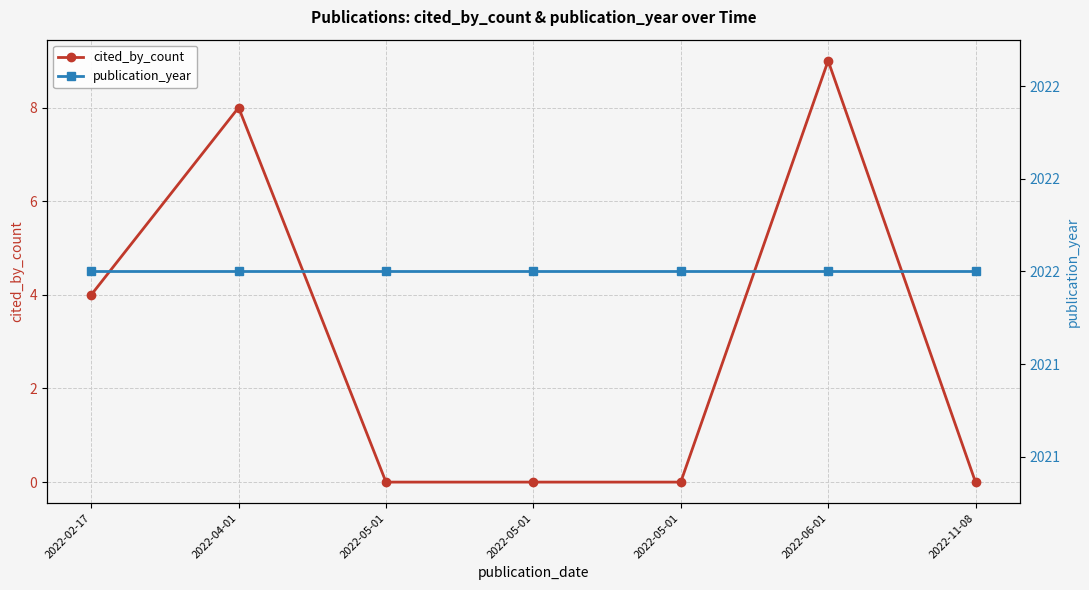

At how many categories does at least one series exceed 1956?

7